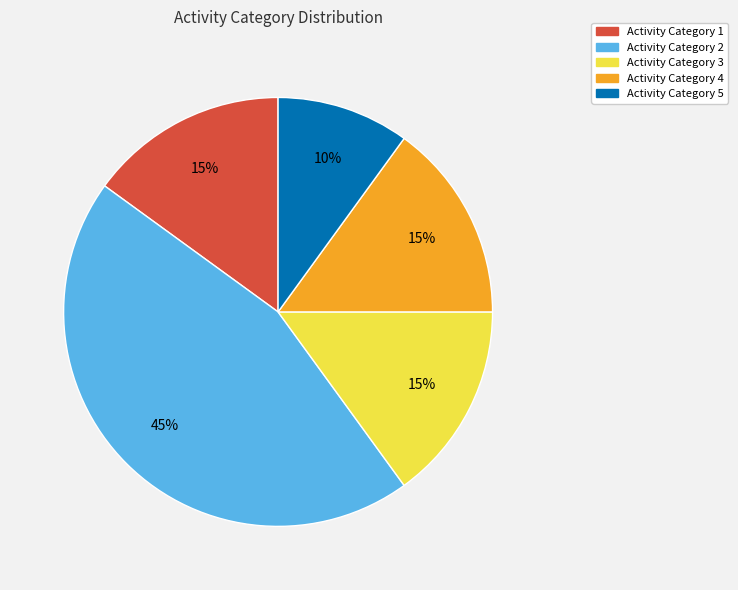

Count the number of slices in the pie.

5